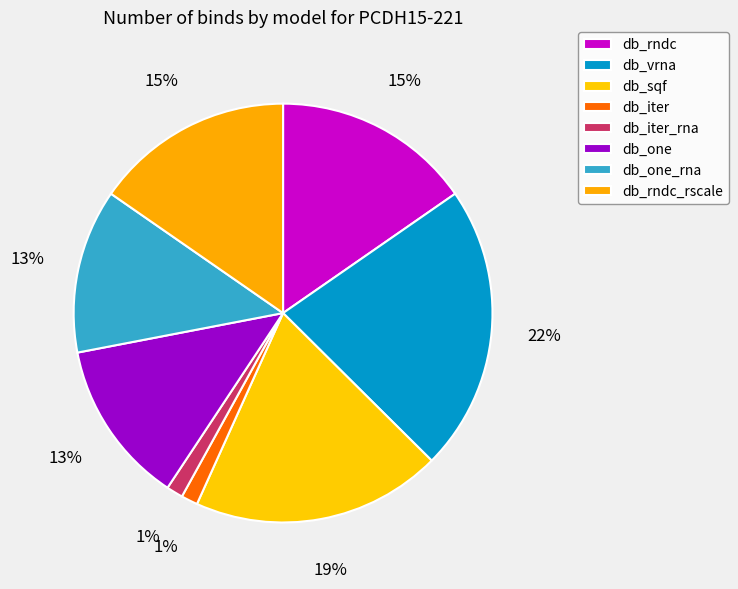

What percentage is NOT represented by db_sqf?

80.7%